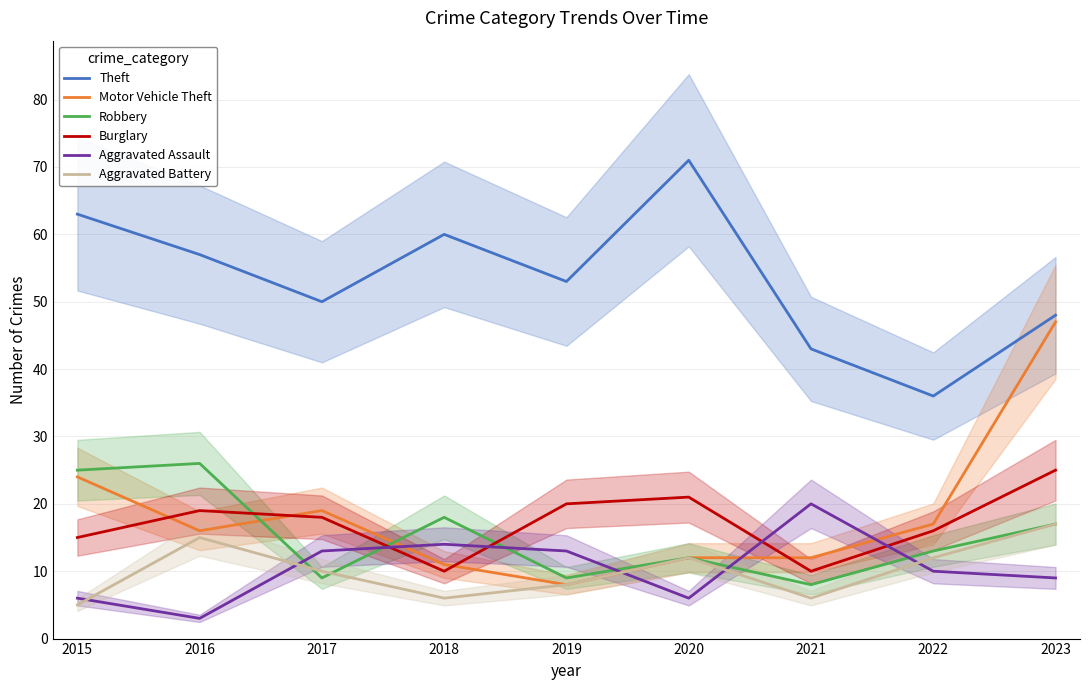

Count the number of data series in this chart.

6